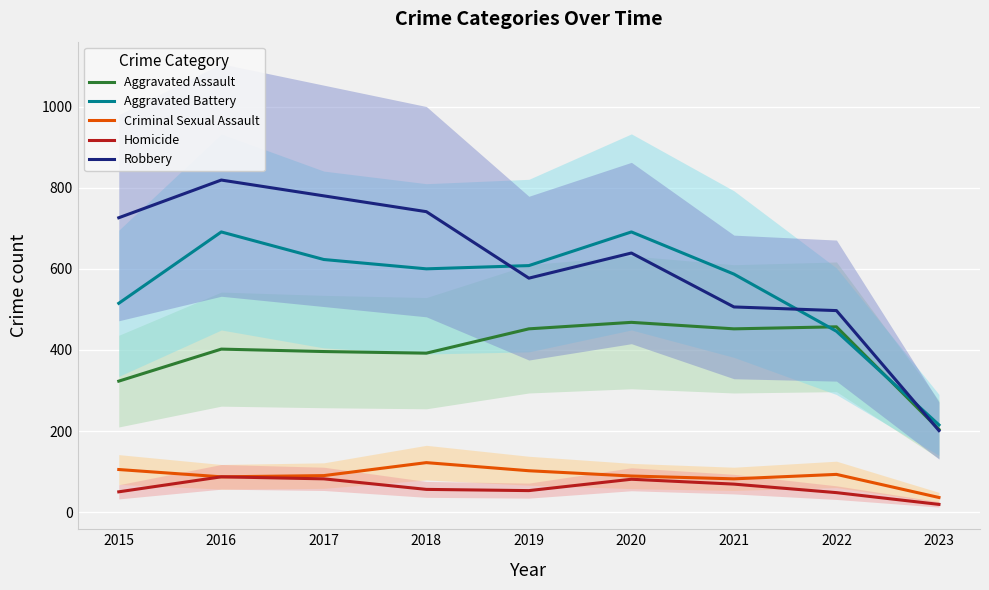

At 2019, list the series in order from smallest to largest.

Homicide, Criminal Sexual Assault, Aggravated Assault, Robbery, Aggravated Battery